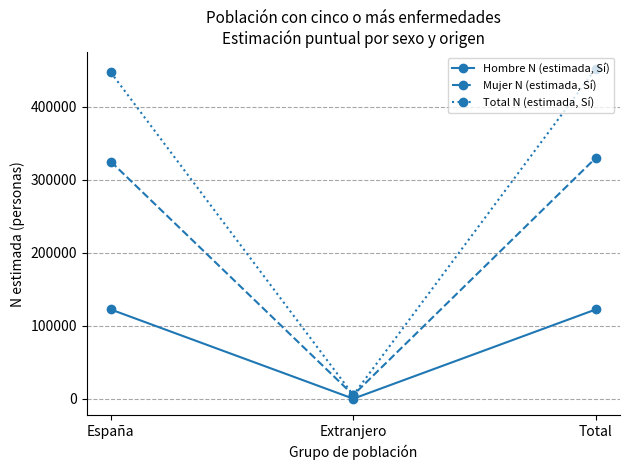

The value of Total N (estimada, Sí) at Total is 452341. True or false?

True